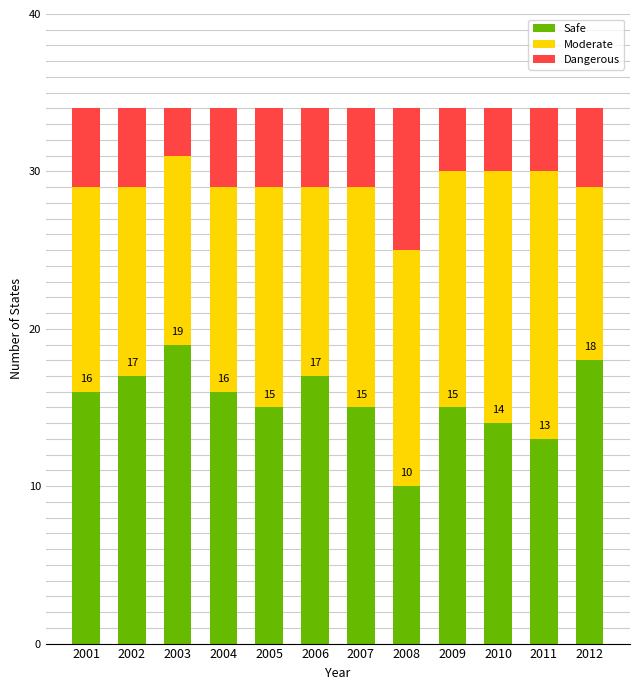

What is the total value across all series at 2006?

34